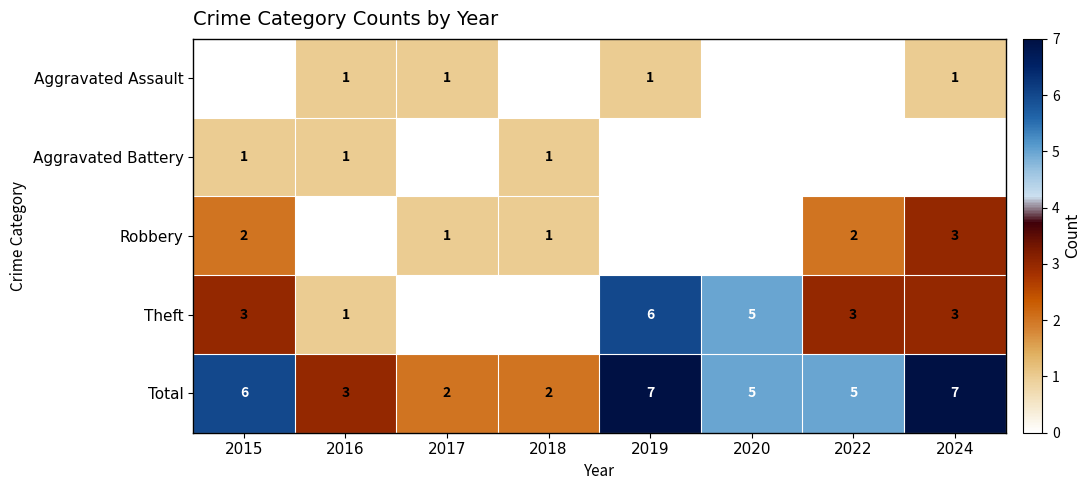

Where does the Total series first go above 5?

2015